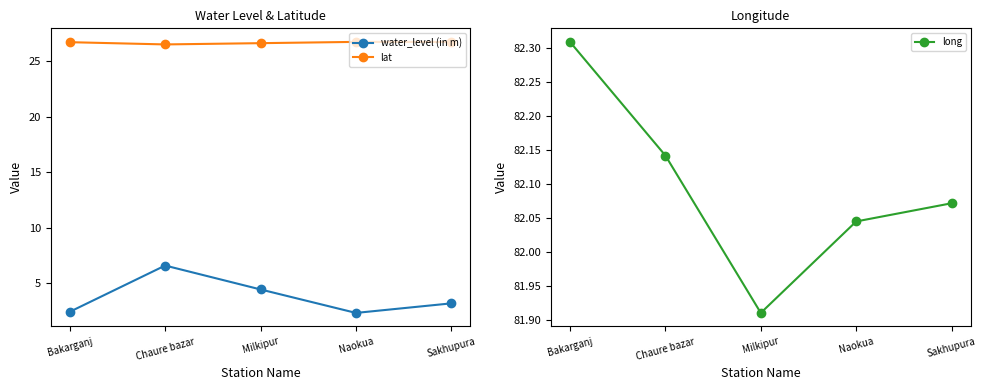

Where does the long series first go above 82?

Bakarganj